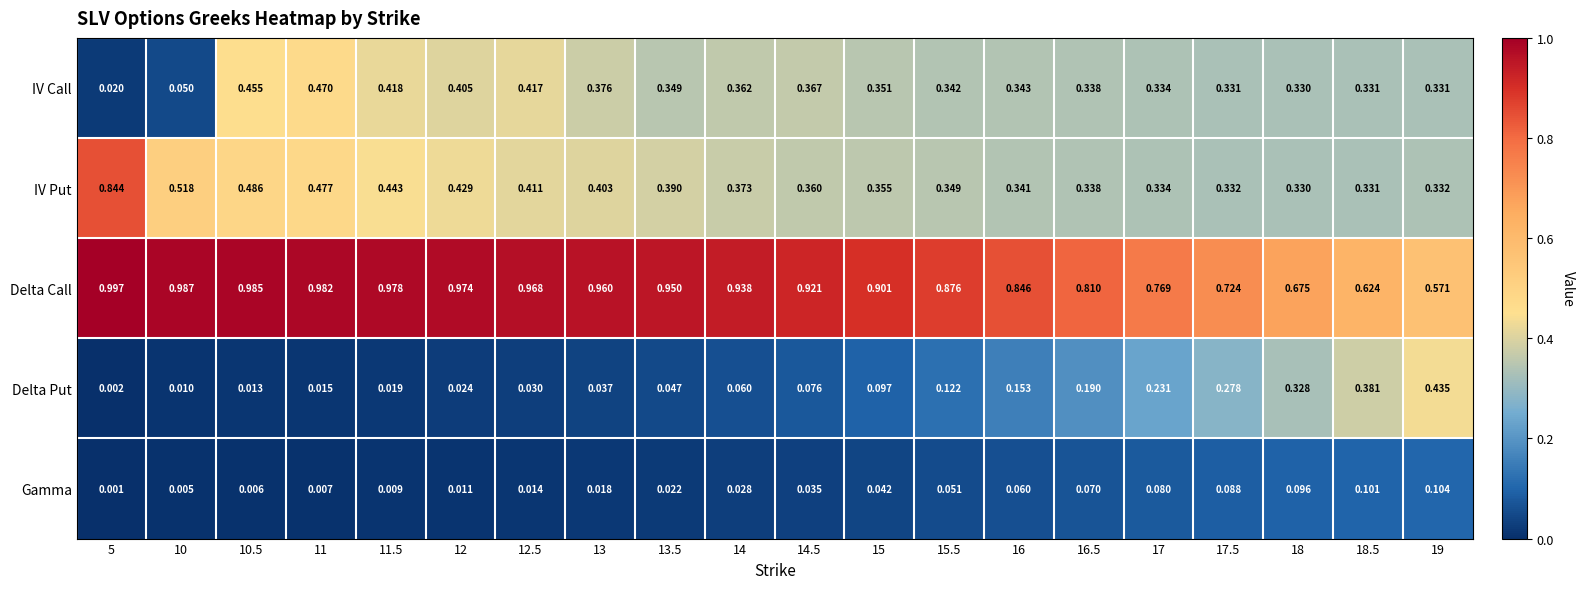

What is the total value across all series at 17.5?

1.8